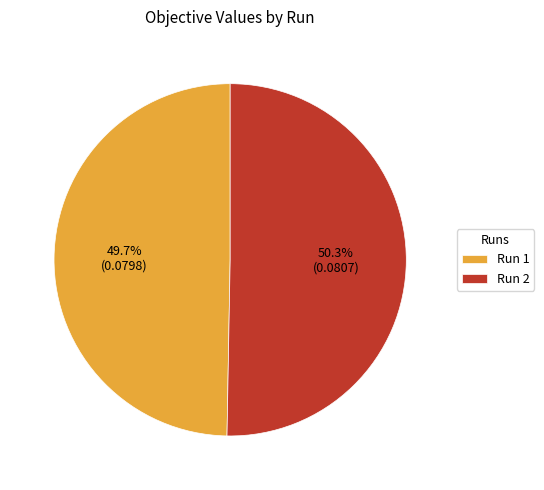

What percentage do Run 1 and Run 2 together represent?

100.0%